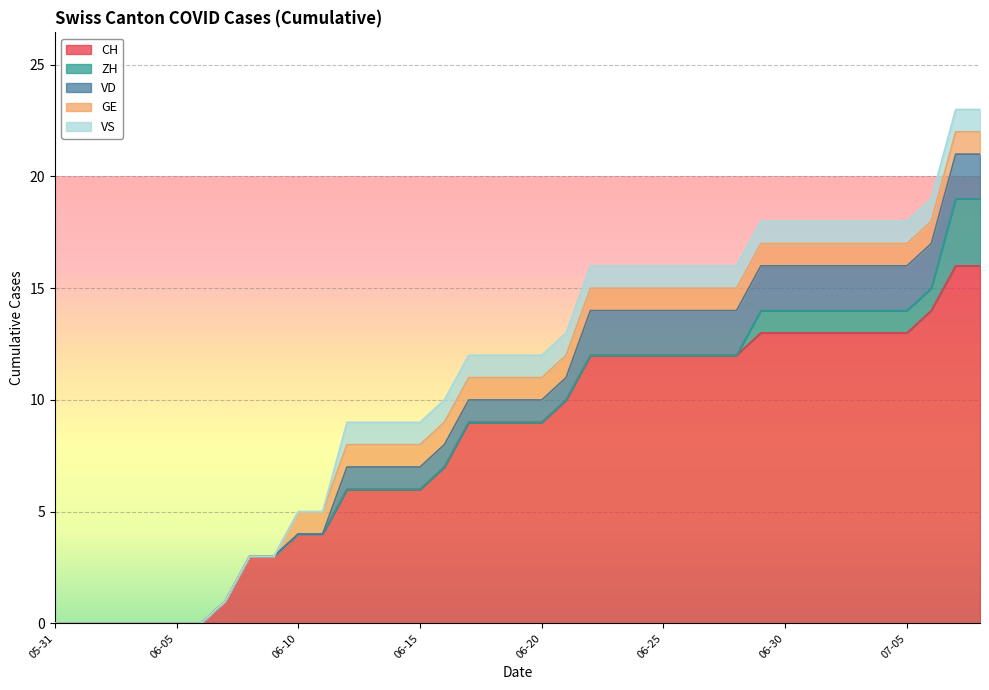

Reading right to left, transcribe all the data shown in this chart.

CH: 2020-07-08=16	2020-07-07=16	2020-07-06=14	2020-07-05=13	2020-07-04=13	2020-07-03=13	2020-07-02=13	2020-07-01=13	2020-06-30=13	2020-06-29=13	2020-06-28=12	2020-06-27=12	2020-06-26=12	2020-06-25=12	2020-06-24=12	2020-06-23=12	2020-06-22=12	2020-06-21=10	2020-06-20=9	2020-06-19=9	2020-06-18=9	2020-06-17=9	2020-06-16=7	2020-06-15=6	2020-06-14=6	2020-06-13=6	2020-06-12=6	2020-06-11=4	2020-06-10=4	2020-06-09=3	2020-06-08=3	2020-06-07=1	2020-06-06=0	2020-06-05=0	2020-06-04=0	2020-06-03=0	2020-06-02=0	2020-06-01=0	2020-05-31=0
ZH: 2020-07-08=3	2020-07-07=3	2020-07-06=1	2020-07-05=1	2020-07-04=1	2020-07-03=1	2020-07-02=1	2020-07-01=1	2020-06-30=1	2020-06-29=1	2020-06-28=0	2020-06-27=0	2020-06-26=0	2020-06-25=0	2020-06-24=0	2020-06-23=0	2020-06-22=0	2020-06-21=0	2020-06-20=0	2020-06-19=0	2020-06-18=0	2020-06-17=0	2020-06-16=0	2020-06-15=0	2020-06-14=0	2020-06-13=0	2020-06-12=0	2020-06-11=0	2020-06-10=0	2020-06-09=0	2020-06-08=0	2020-06-07=0	2020-06-06=0	2020-06-05=0	2020-06-04=0	2020-06-03=0	2020-06-02=0	2020-06-01=0	2020-05-31=0
VD: 2020-07-08=2	2020-07-07=2	2020-07-06=2	2020-07-05=2	2020-07-04=2	2020-07-03=2	2020-07-02=2	2020-07-01=2	2020-06-30=2	2020-06-29=2	2020-06-28=2	2020-06-27=2	2020-06-26=2	2020-06-25=2	2020-06-24=2	2020-06-23=2	2020-06-22=2	2020-06-21=1	2020-06-20=1	2020-06-19=1	2020-06-18=1	2020-06-17=1	2020-06-16=1	2020-06-15=1	2020-06-14=1	2020-06-13=1	2020-06-12=1	2020-06-11=0	2020-06-10=0	2020-06-09=0	2020-06-08=0	2020-06-07=0	2020-06-06=0	2020-06-05=0	2020-06-04=0	2020-06-03=0	2020-06-02=0	2020-06-01=0	2020-05-31=0
GE: 2020-07-08=1	2020-07-07=1	2020-07-06=1	2020-07-05=1	2020-07-04=1	2020-07-03=1	2020-07-02=1	2020-07-01=1	2020-06-30=1	2020-06-29=1	2020-06-28=1	2020-06-27=1	2020-06-26=1	2020-06-25=1	2020-06-24=1	2020-06-23=1	2020-06-22=1	2020-06-21=1	2020-06-20=1	2020-06-19=1	2020-06-18=1	2020-06-17=1	2020-06-16=1	2020-06-15=1	2020-06-14=1	2020-06-13=1	2020-06-12=1	2020-06-11=1	2020-06-10=1	2020-06-09=0	2020-06-08=0	2020-06-07=0	2020-06-06=0	2020-06-05=0	2020-06-04=0	2020-06-03=0	2020-06-02=0	2020-06-01=0	2020-05-31=0
VS: 2020-07-08=1	2020-07-07=1	2020-07-06=1	2020-07-05=1	2020-07-04=1	2020-07-03=1	2020-07-02=1	2020-07-01=1	2020-06-30=1	2020-06-29=1	2020-06-28=1	2020-06-27=1	2020-06-26=1	2020-06-25=1	2020-06-24=1	2020-06-23=1	2020-06-22=1	2020-06-21=1	2020-06-20=1	2020-06-19=1	2020-06-18=1	2020-06-17=1	2020-06-16=1	2020-06-15=1	2020-06-14=1	2020-06-13=1	2020-06-12=1	2020-06-11=0	2020-06-10=0	2020-06-09=0	2020-06-08=0	2020-06-07=0	2020-06-06=0	2020-06-05=0	2020-06-04=0	2020-06-03=0	2020-06-02=0	2020-06-01=0	2020-05-31=0